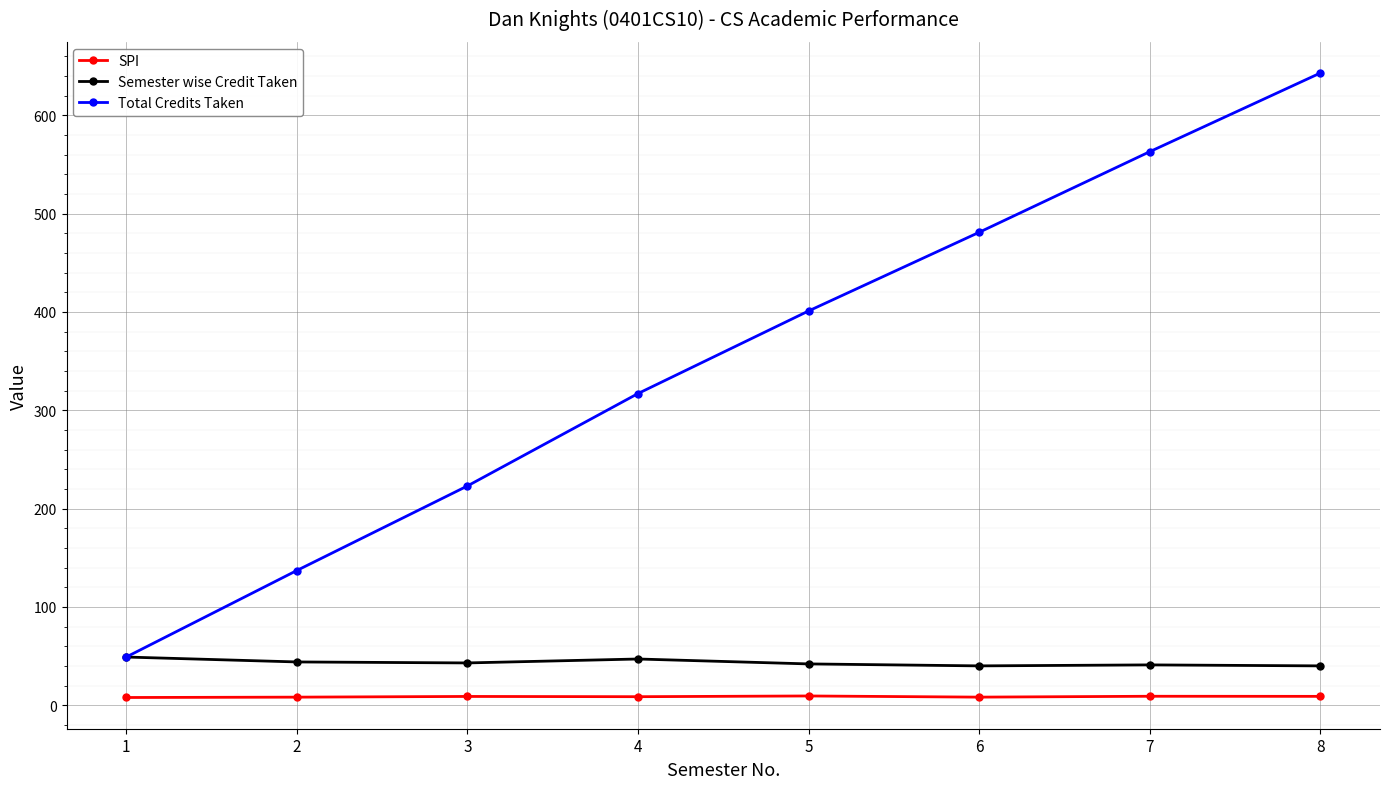

What are all the series names shown in the legend?

SPI, Semester wise Credit Taken, Total Credits Taken